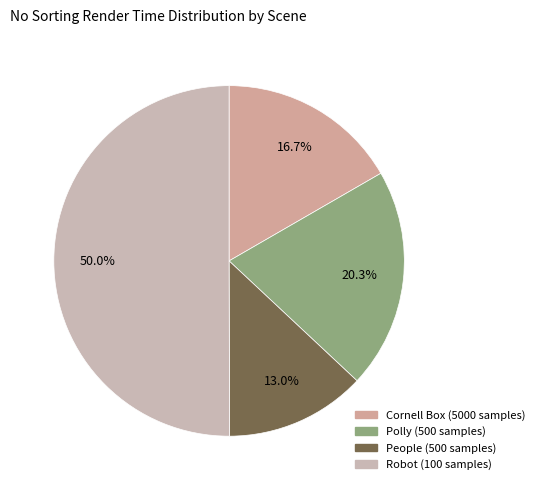

What is the largest slice in the pie chart?

Robot (100 samples)